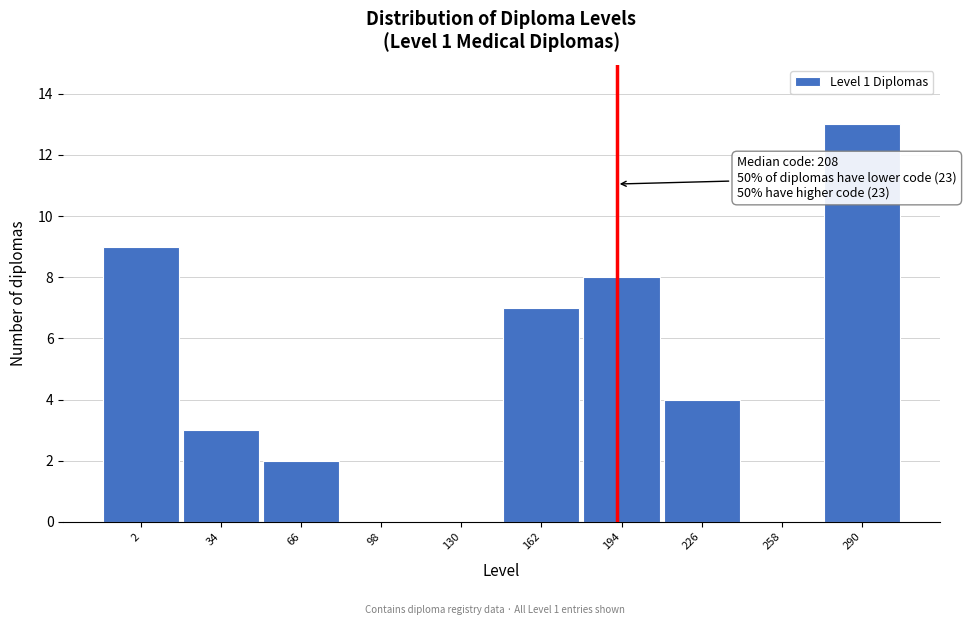

Reading left to right, what are all the values shown in this chart?

2=9	34=3	66=2	98=0	130=0	162=7	194=8	226=4	258=0	290=13